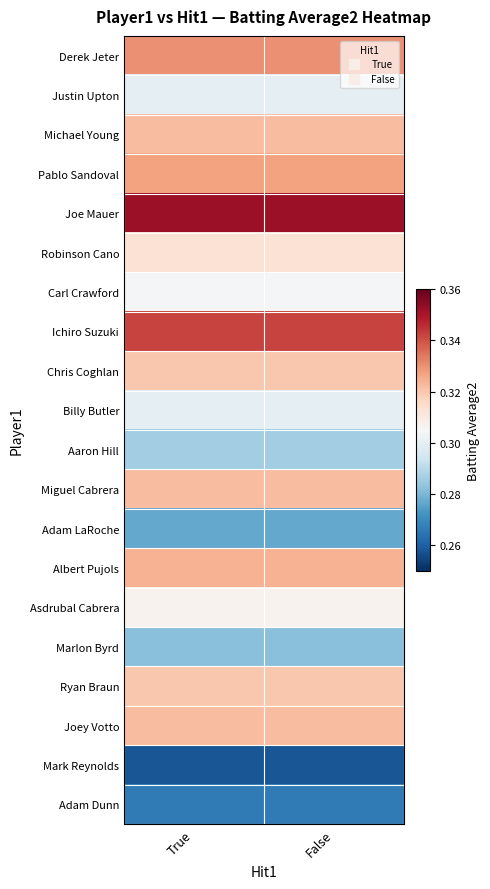

Reading left to right, list all the values displayed in this chart.

Derek Jeter: True=0.3	False=0.3
Justin Upton: True=0.3	False=0.3
Michael Young: True=0.3	False=0.3
Pablo Sandoval: True=0.3	False=0.3
Joe Mauer: True=0.4	False=0.4
Robinson Cano: True=0.3	False=0.3
Carl Crawford: True=0.3	False=0.3
Ichiro Suzuki: True=0.3	False=0.3
Chris Coghlan: True=0.3	False=0.3
Billy Butler: True=0.3	False=0.3
Aaron Hill: True=0.3	False=0.3
Miguel Cabrera: True=0.3	False=0.3
Adam LaRoche: True=0.3	False=0.3
Albert Pujols: True=0.3	False=0.3
Asdrubal Cabrera: True=0.3	False=0.3
Marlon Byrd: True=0.3	False=0.3
Ryan Braun: True=0.3	False=0.3
Joey Votto: True=0.3	False=0.3
Mark Reynolds: True=0.3	False=0.3
Adam Dunn: True=0.3	False=0.3